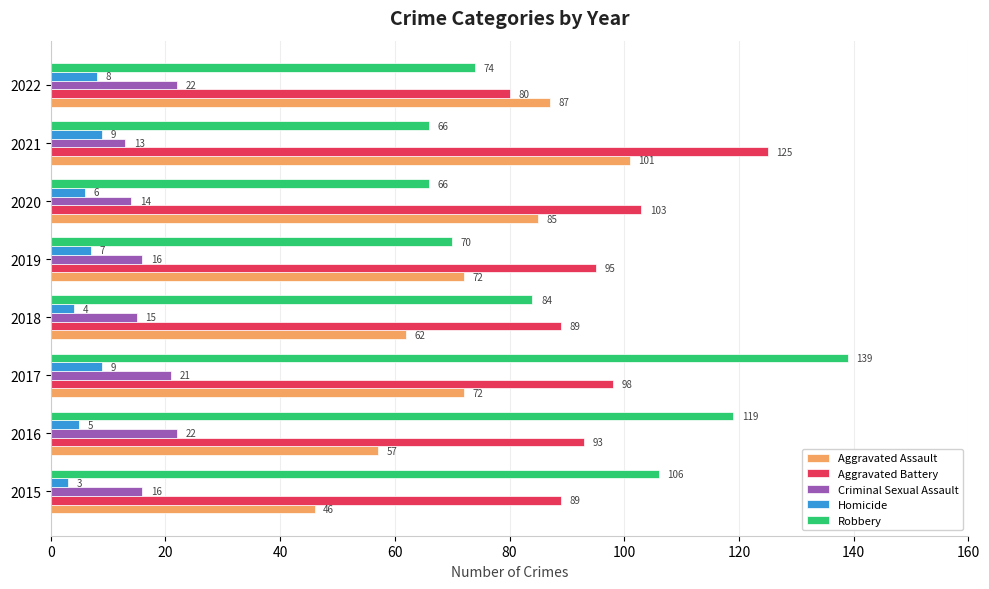

What is the sum of all Aggravated Assault values?

582